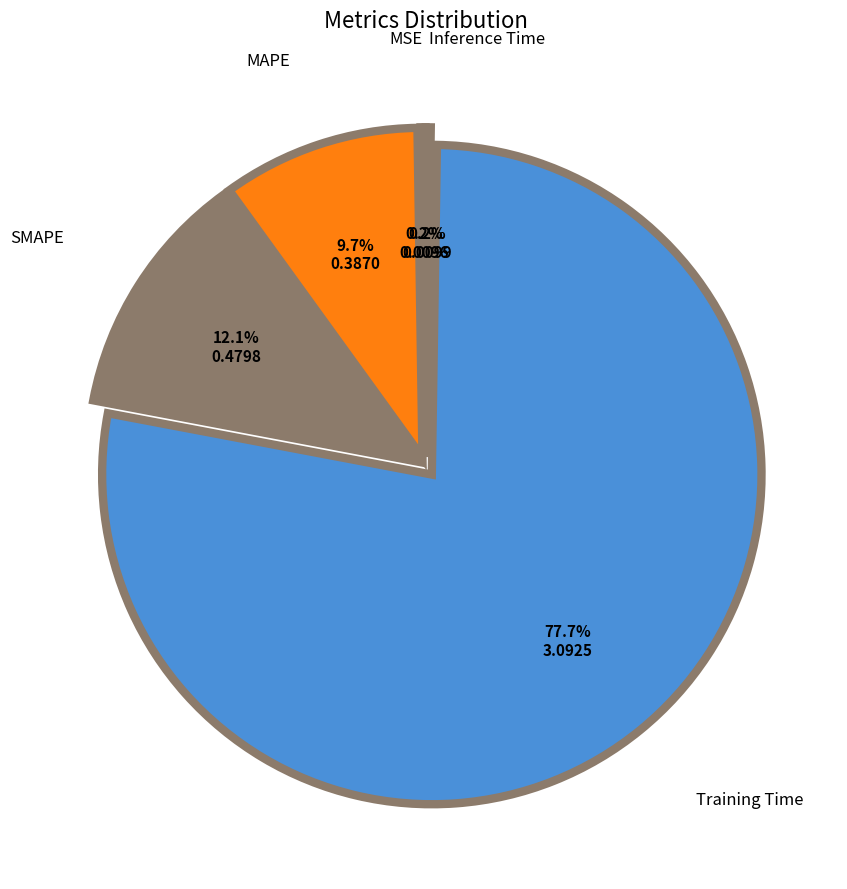

Combined, what portion of the pie is SMAPE and MAPE?

21.8%